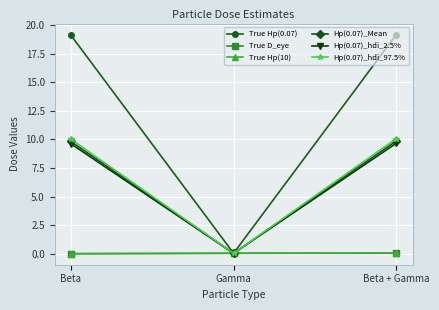

At which label does True Hp(0.07) reach its minimum?

Gamma